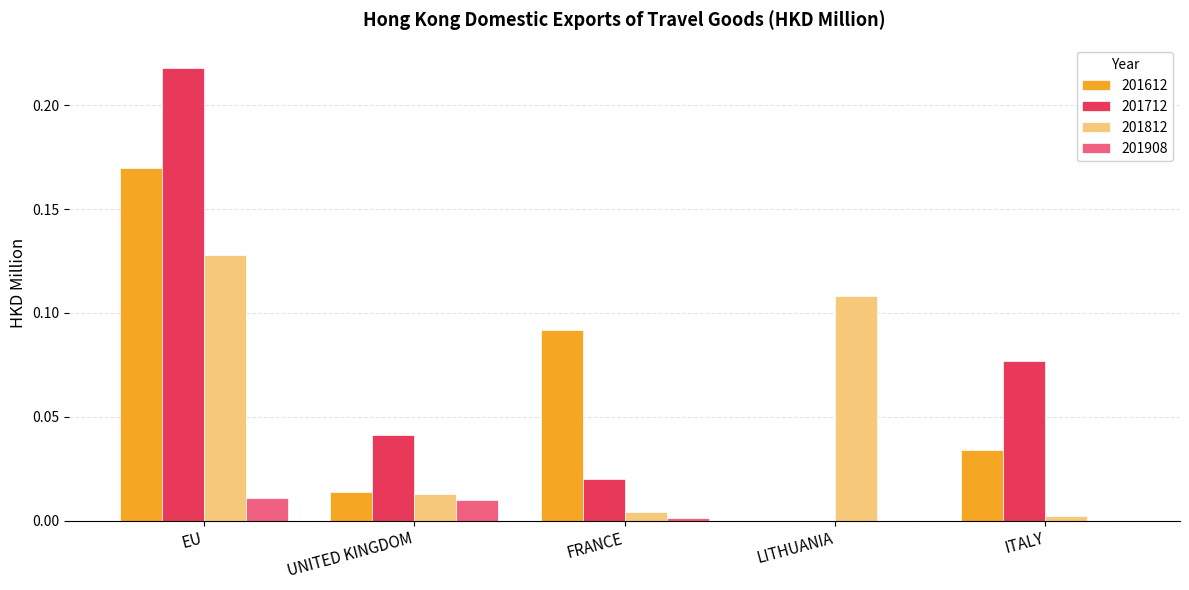

What is the sum of all 201712 values?

0.4